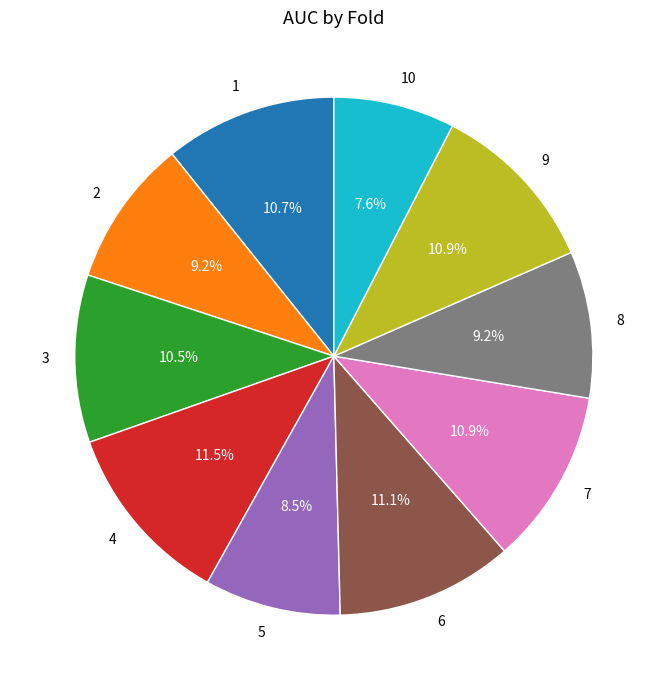

True or false: 1 accounts for 4% of the total.

False